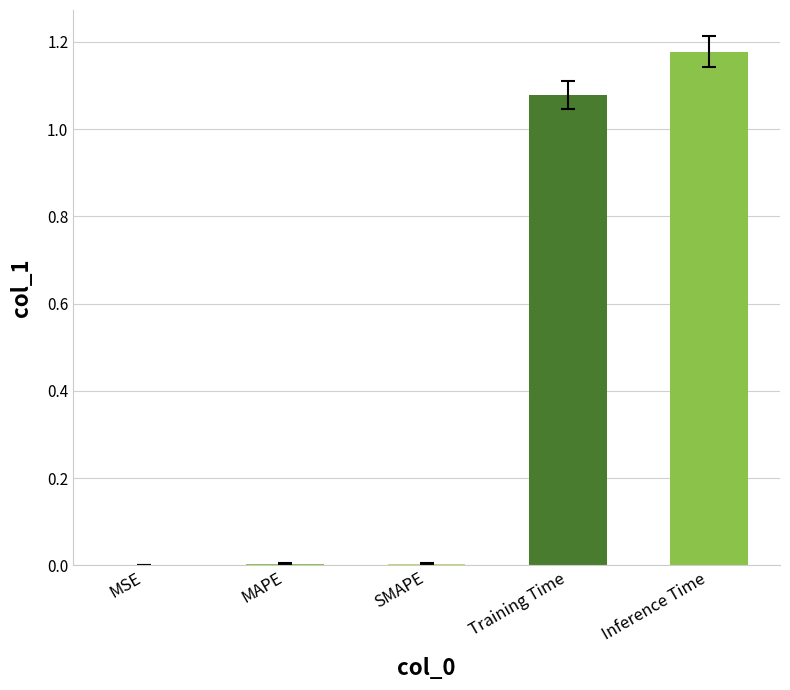

Is it true that the value at MAPE is 0.0?

True